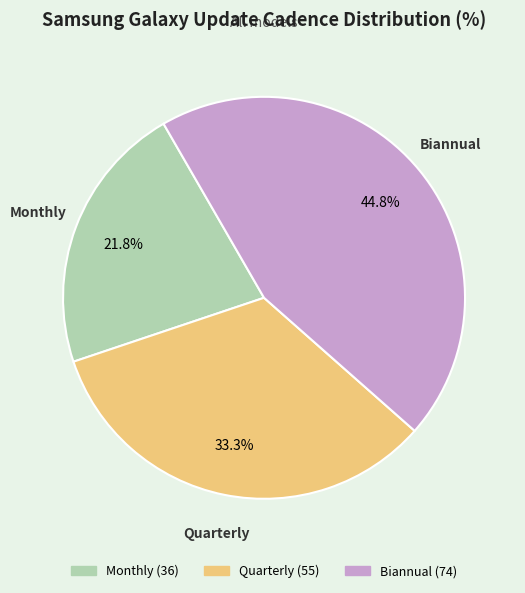

To the nearest percent, what portion does Biannual represent?

45%